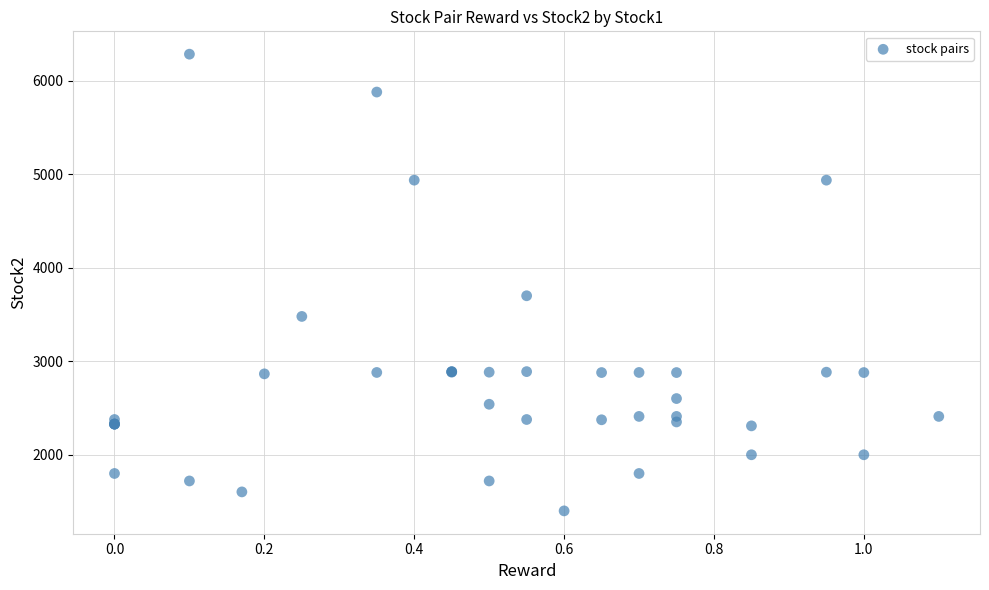

What Y value in the scatter plot is closest to 3843?

3702